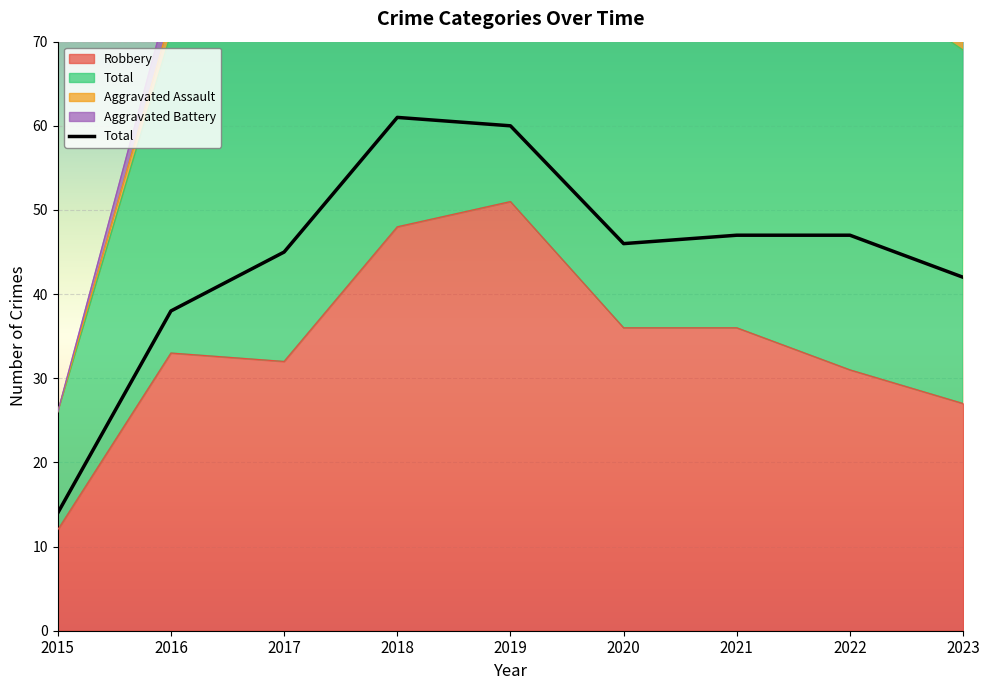

Is the value of Aggravated Battery at 2020 greater than the value of Total at 2020?

No